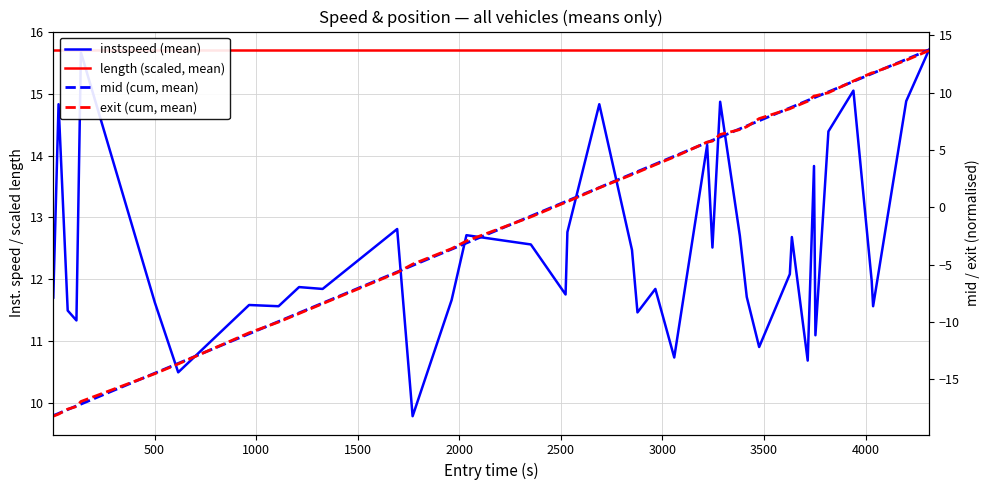

At how many categories does at least one series exceed 4?

40